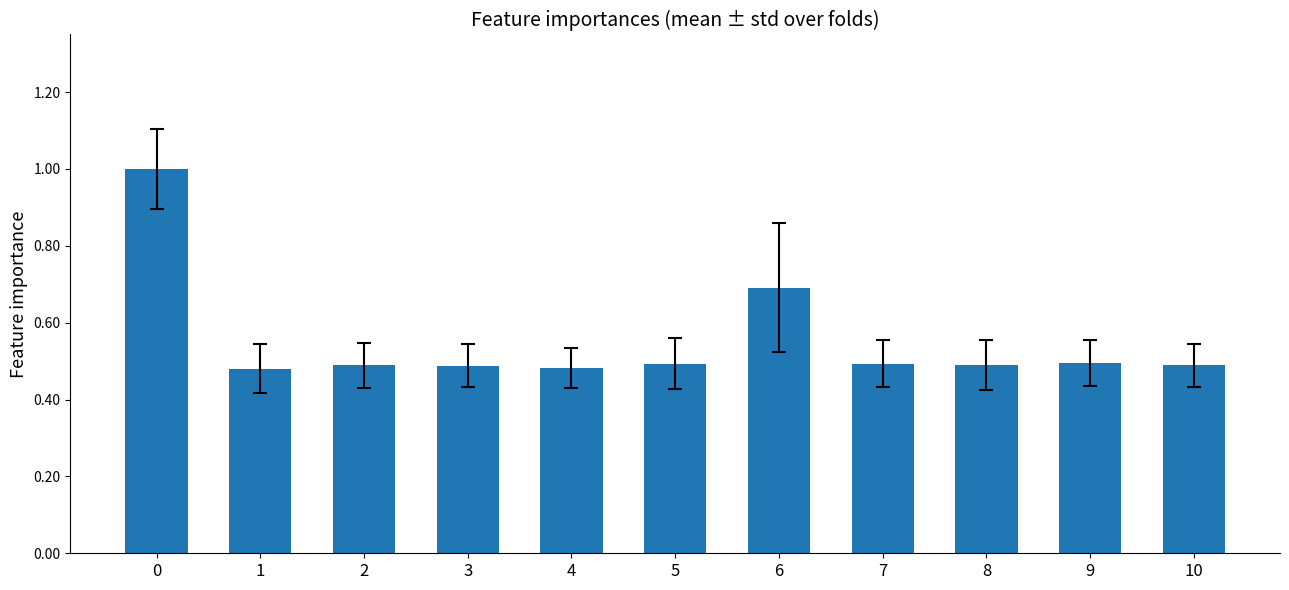

What is the greatest value displayed?

1.0